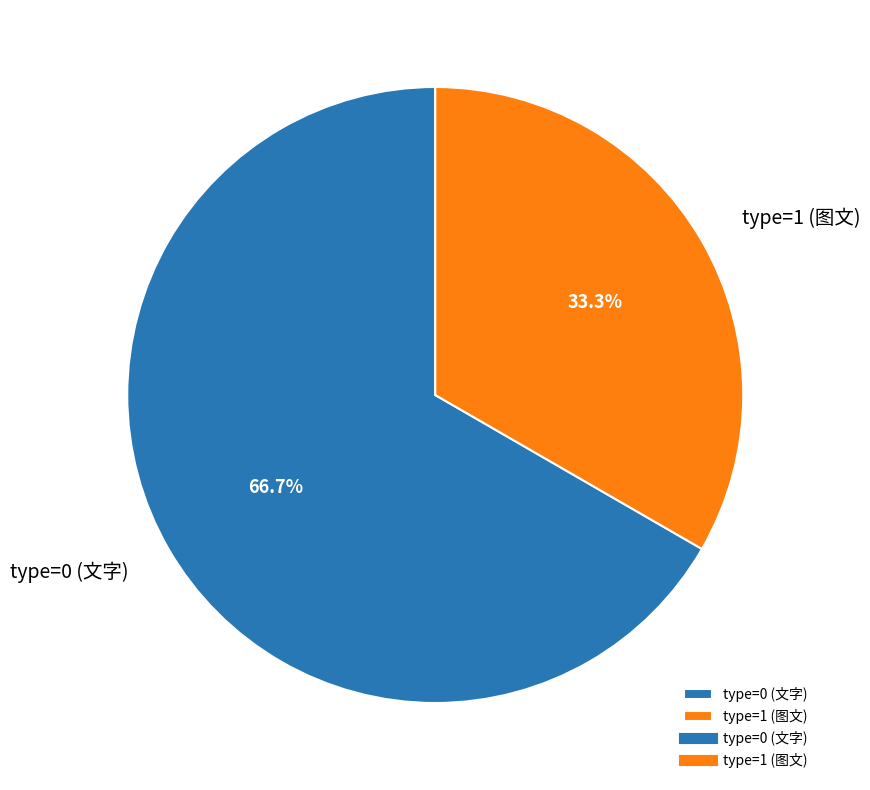

Is there any slice that represents more than half of the pie?

Yes